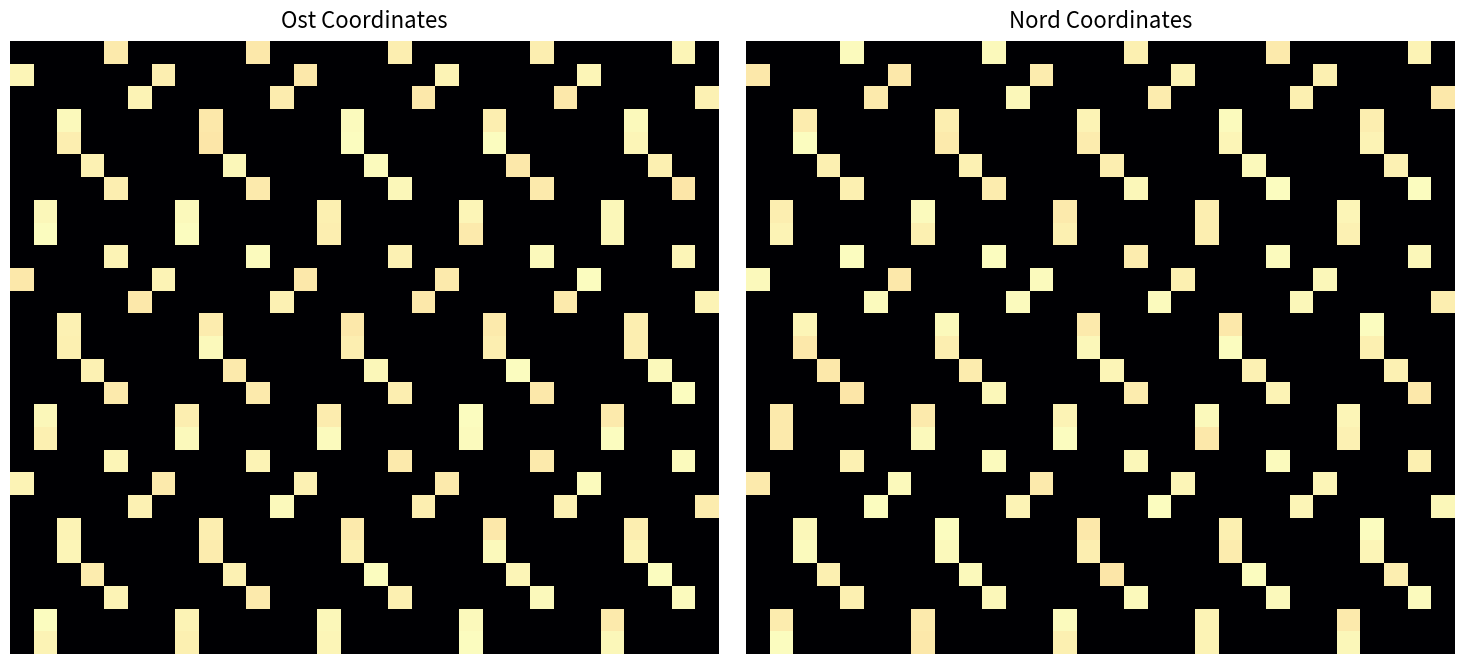

Between 27 and 28, which is larger?

28